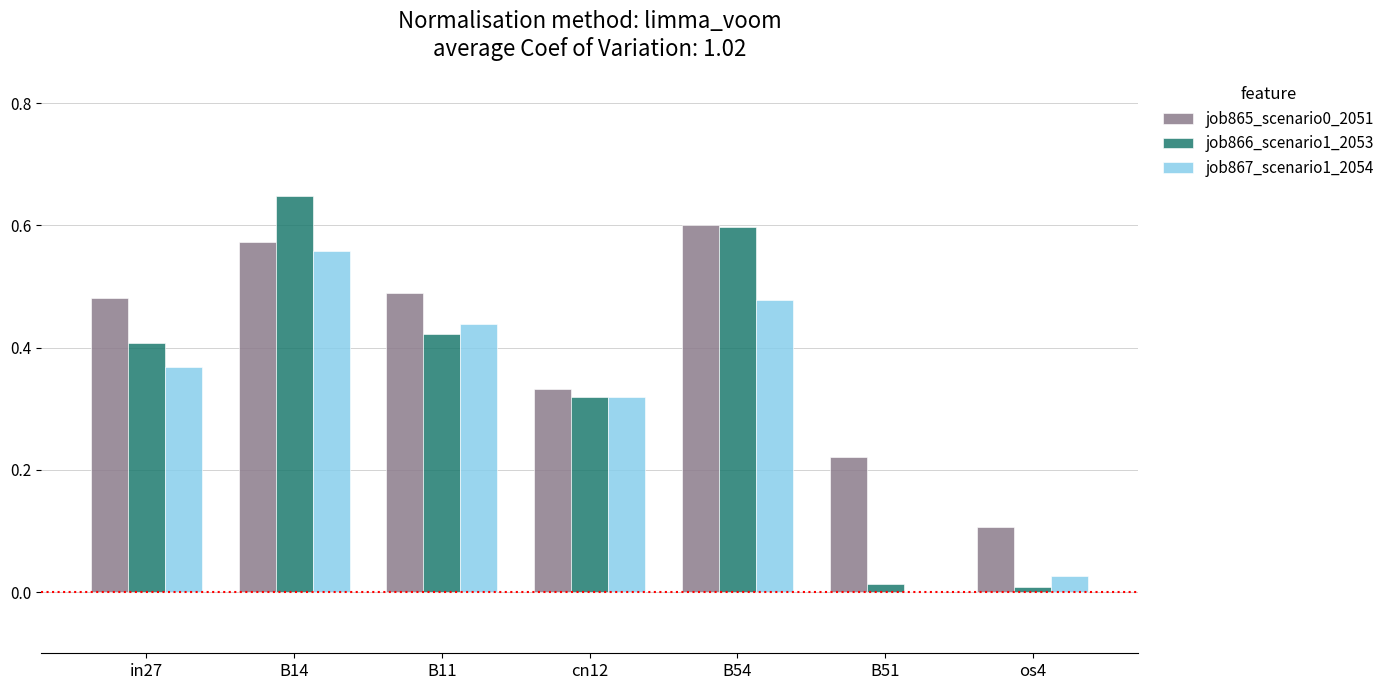

Between cn12 and B54, which series saw the biggest shift?

job866_scenario1_2053